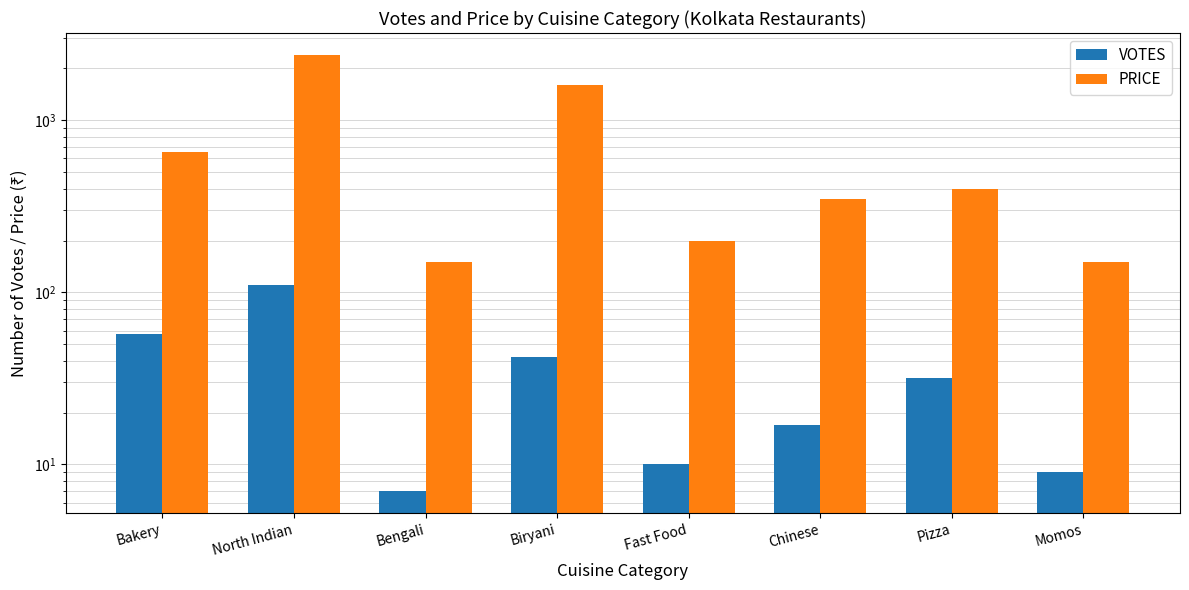

Which category has the lowest value in the PRICE series?

Bengali